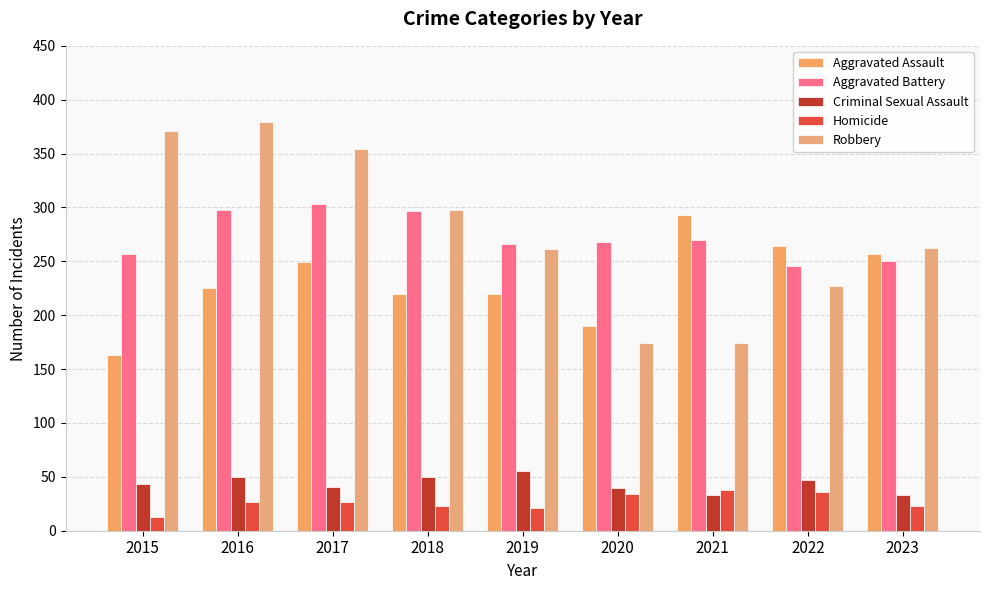

What value does the Aggravated Battery series have at 2022, to the nearest 10?

250